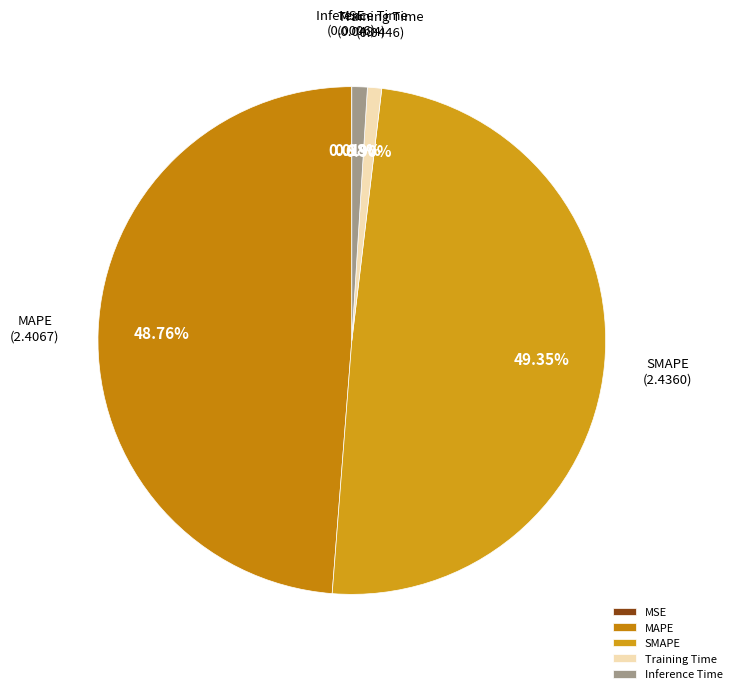

Does Inference Time account for over 50% of the chart?

No